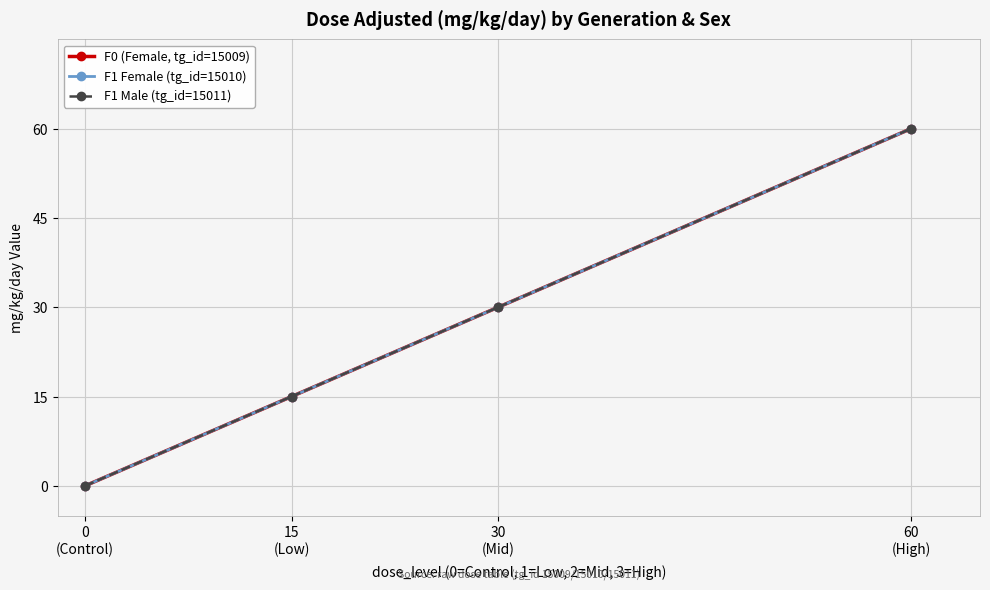

Is this an area chart (filled region under the line)?

No